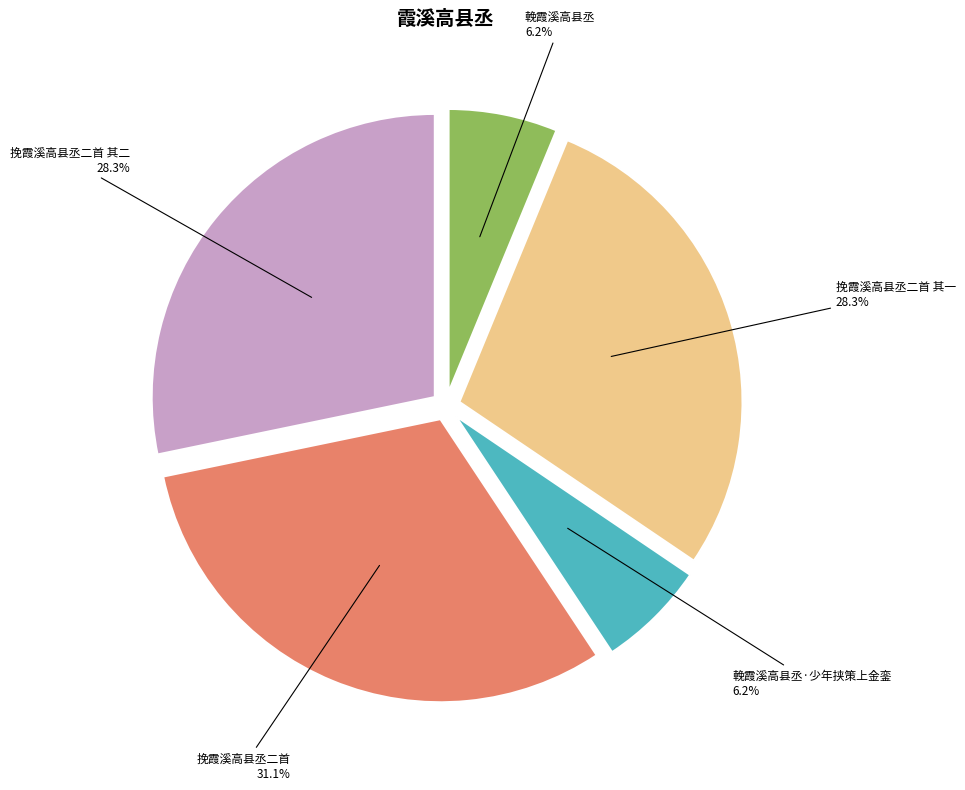

Is 挽霞溪高县丞二首 其二 the majority of the pie?

No